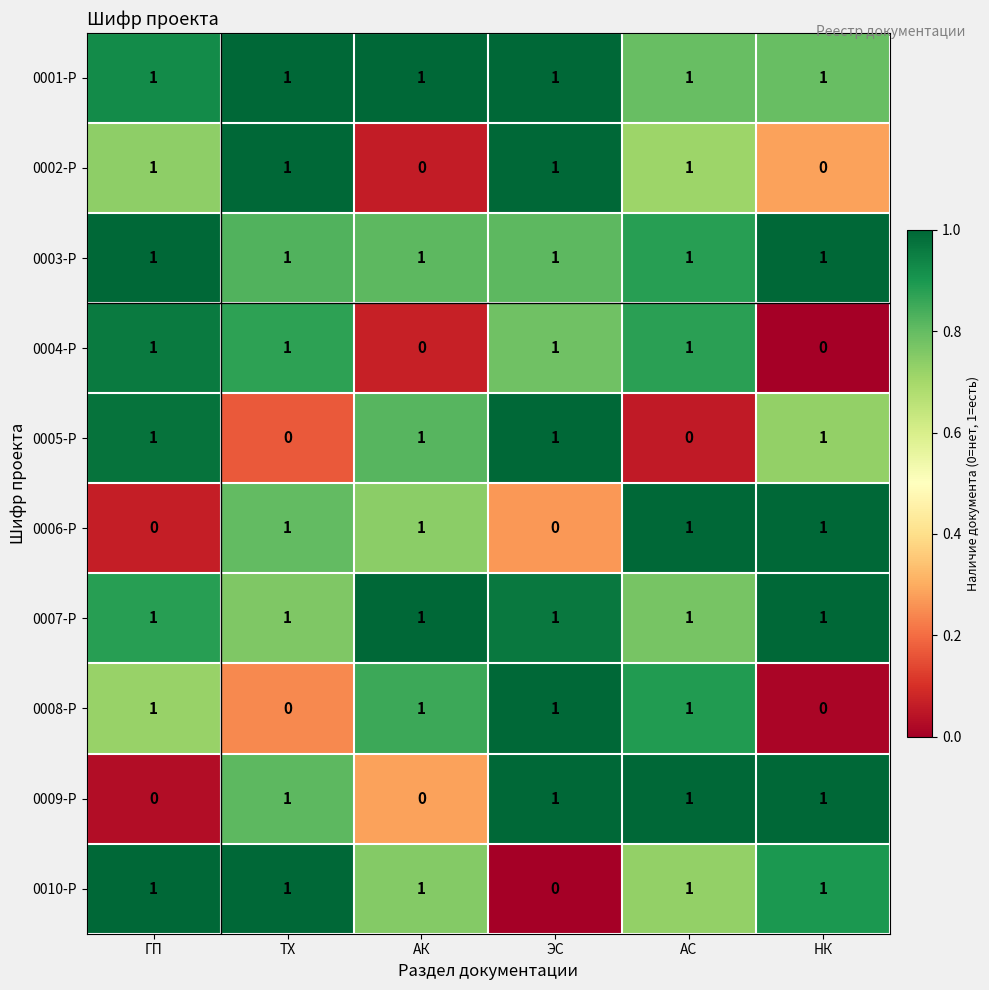

What is the total value across all series at НК?

7